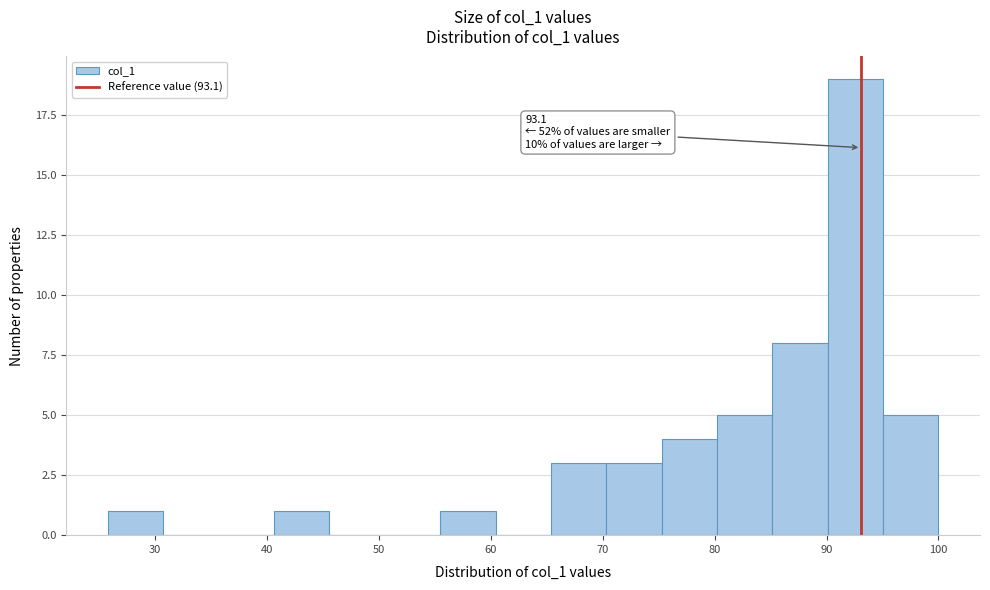

Which range on the x-axis has the tallest bar?

90 to 95